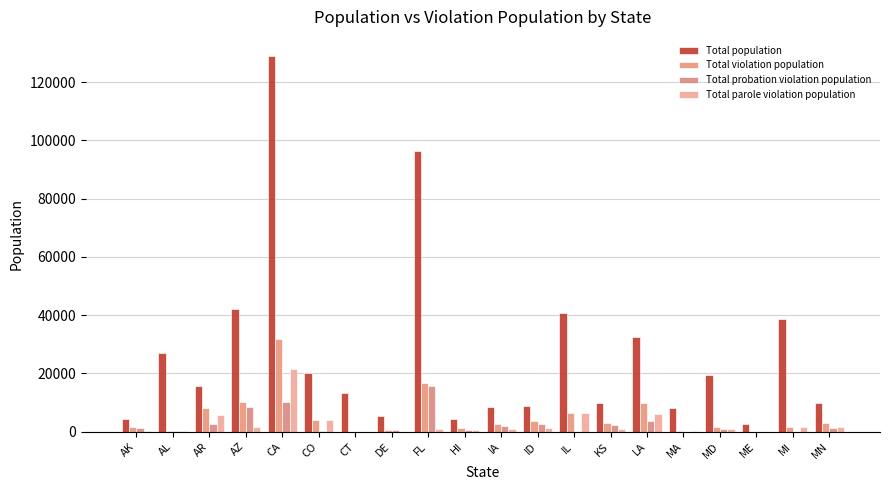

How many categories are shown in the chart?

20